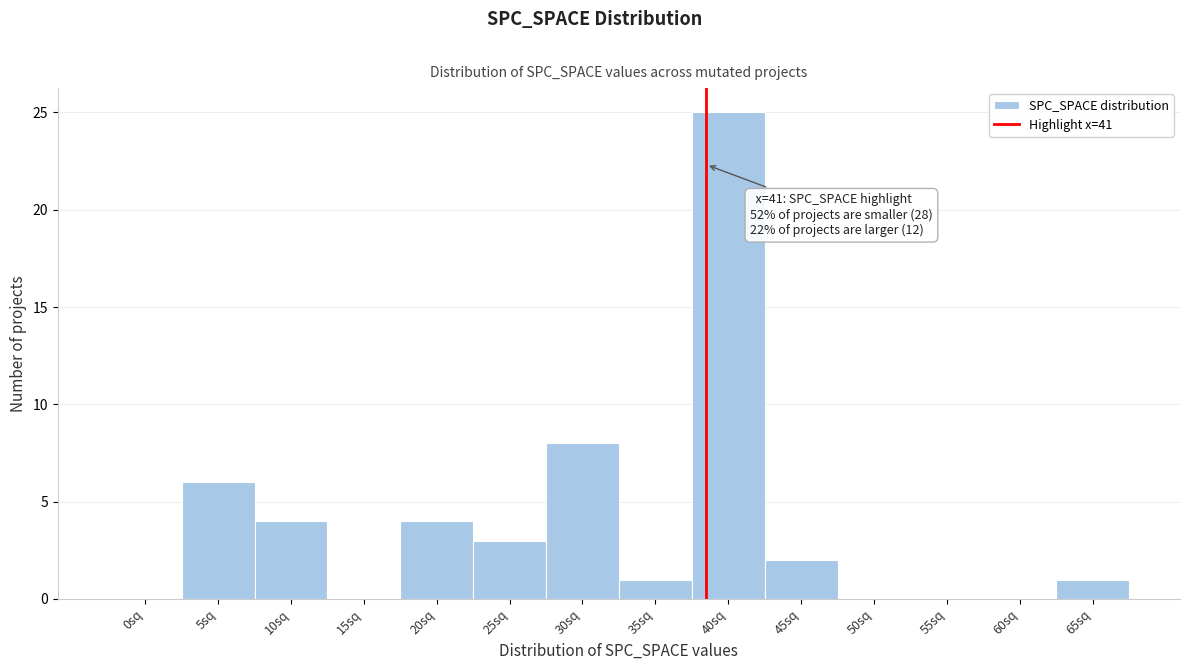

Reading right to left, list all the values displayed in this chart.

65sq=1	60sq=0	55sq=0	50sq=0	45sq=2	40sq=25	35sq=1	30sq=8	25sq=3	20sq=4	15sq=0	10sq=4	5sq=6	0sq=0